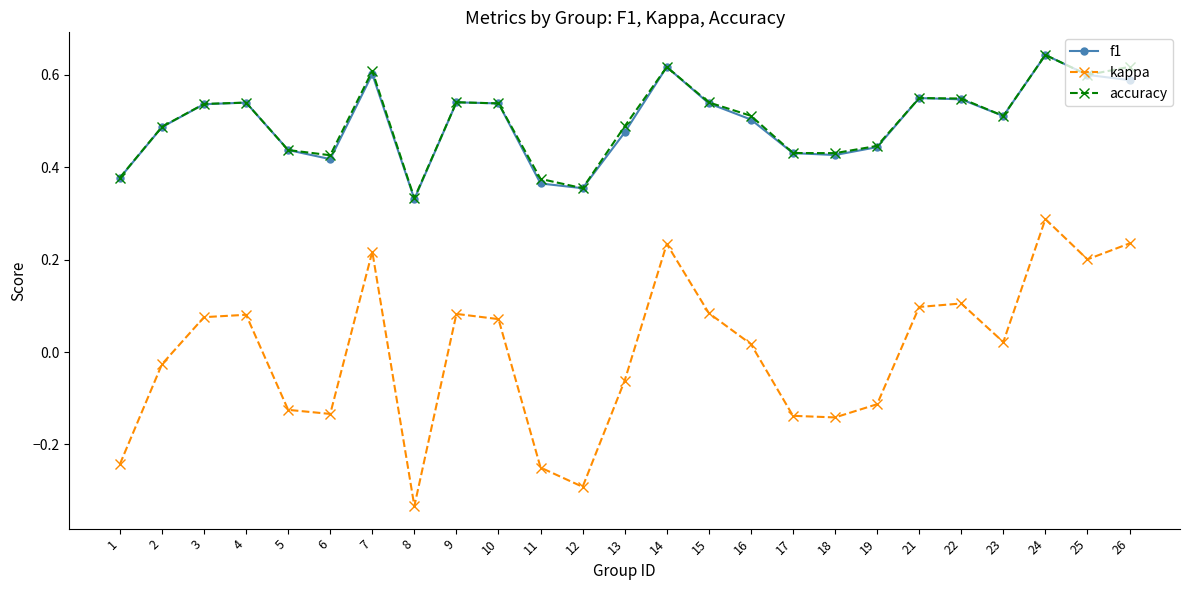

How many accuracy values are between 0 and 1?

25